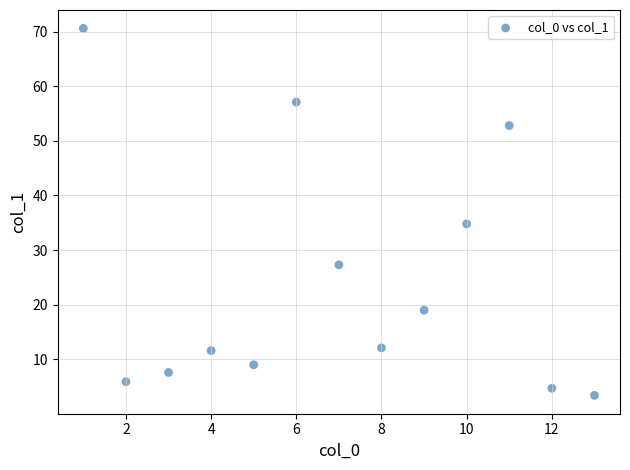

What Y value in the scatter plot is closest to 37?

34.8